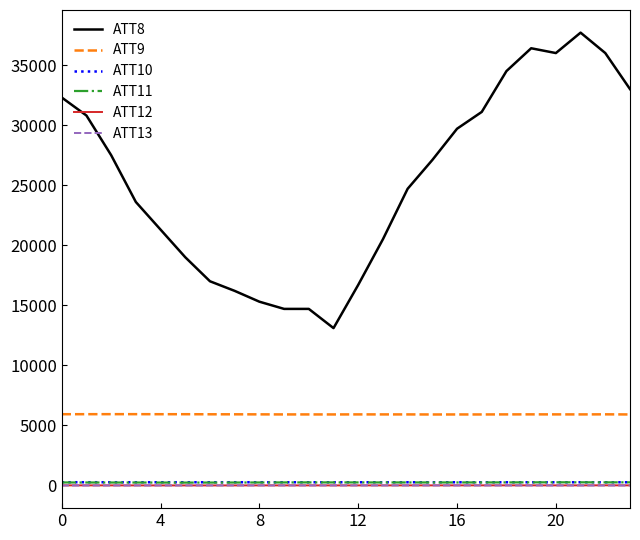

Which series has the widest spread of values?

ATT8